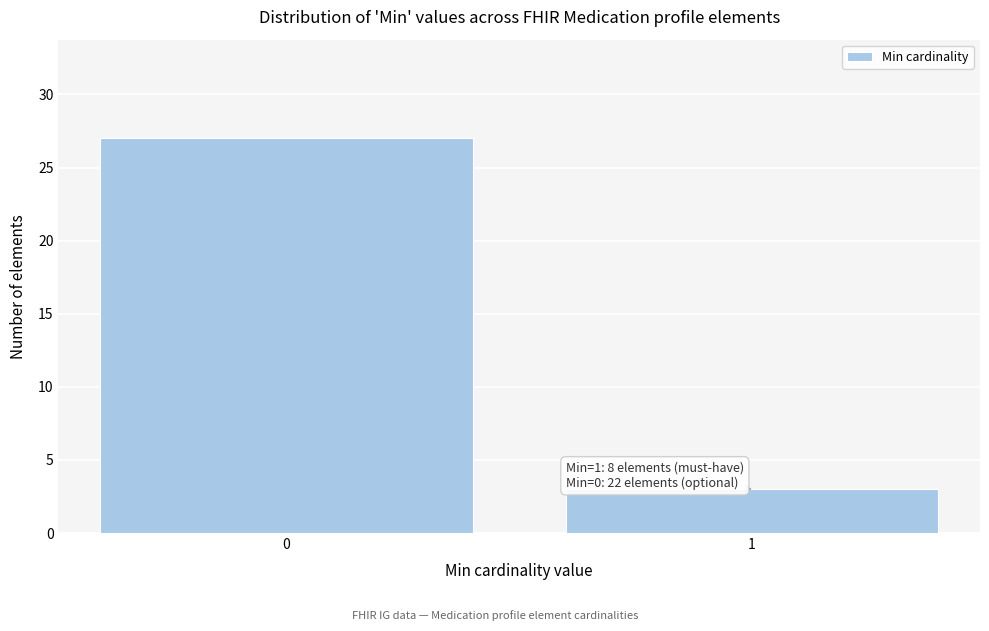

Reading left to right, list all the values displayed in this chart.

0=27	1=3